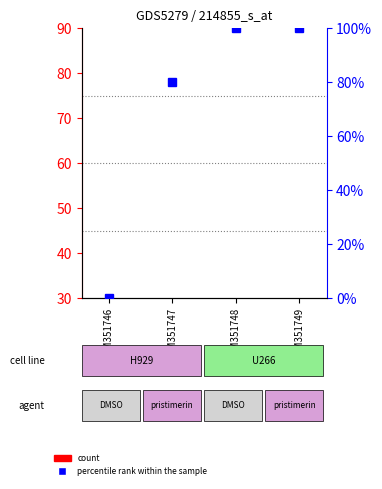

How many groups of bars are there?

4